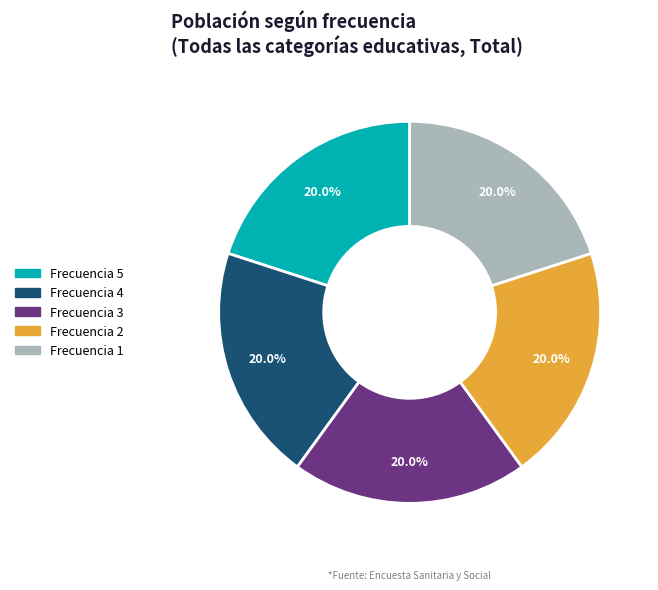

Is Frecuencia 1 the majority of the pie?

No